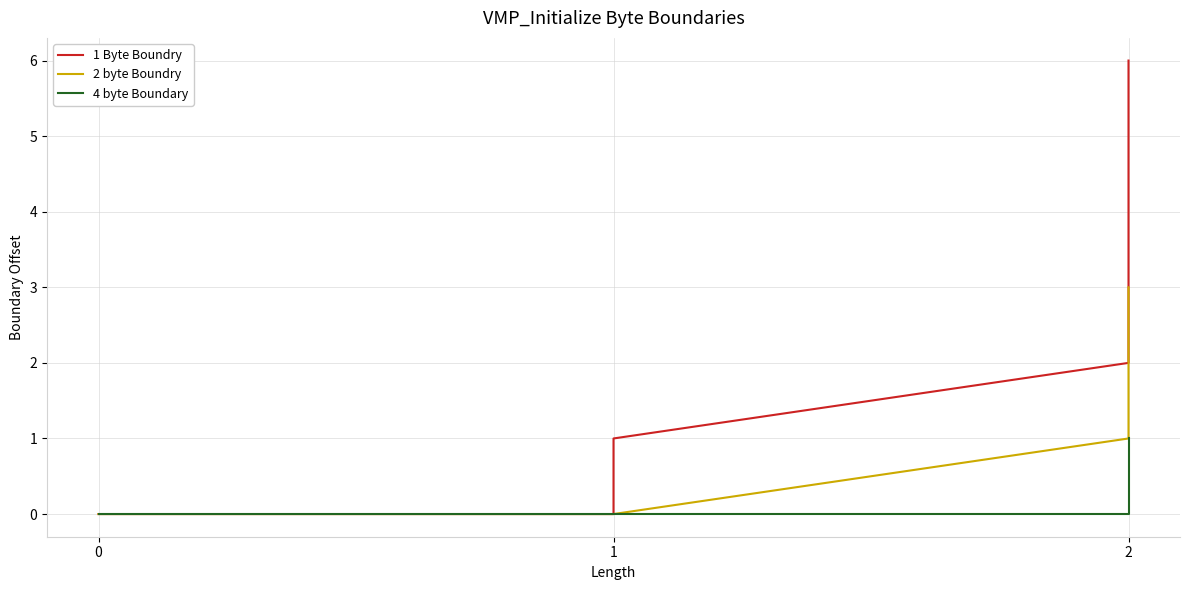

Between 1 and 4, which series saw the biggest shift?

1 Byte Boundry